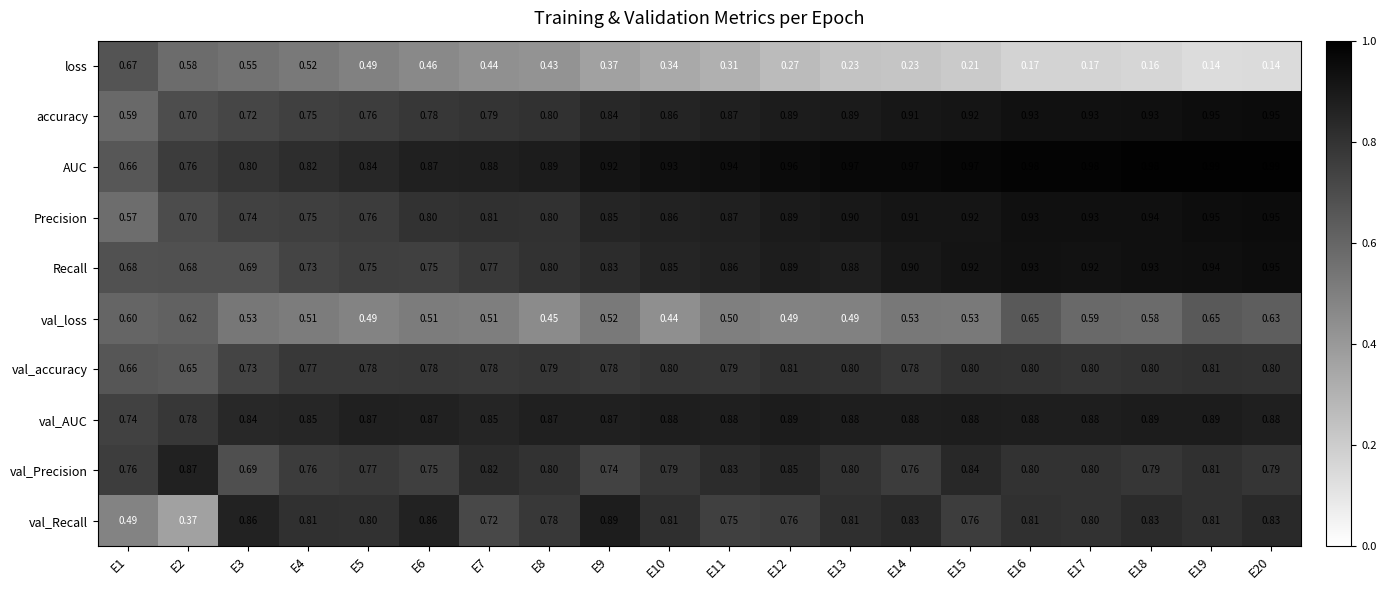

At which category is the sum across all series the highest?

E19